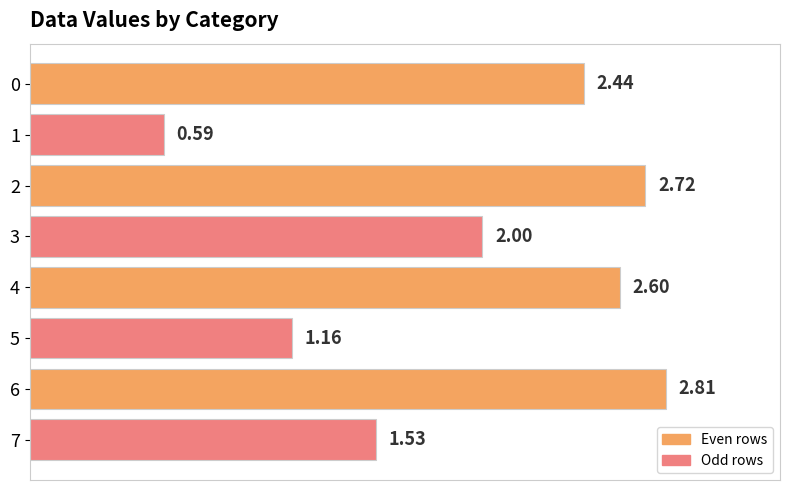

Does the chart contain stacked bars?

No